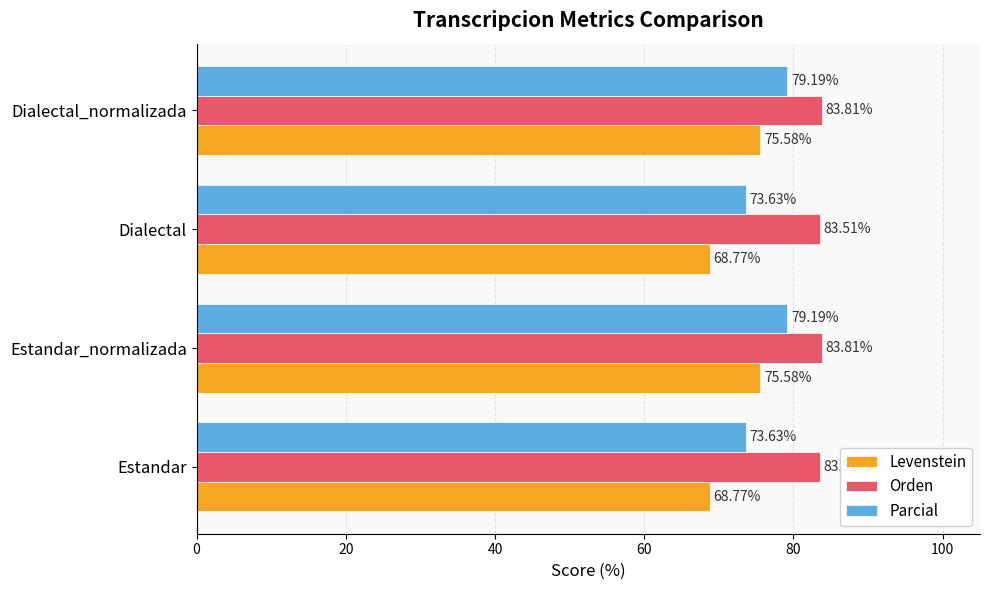

What is the spread (max minus min) of values at Estandar_normalizada?

8.2